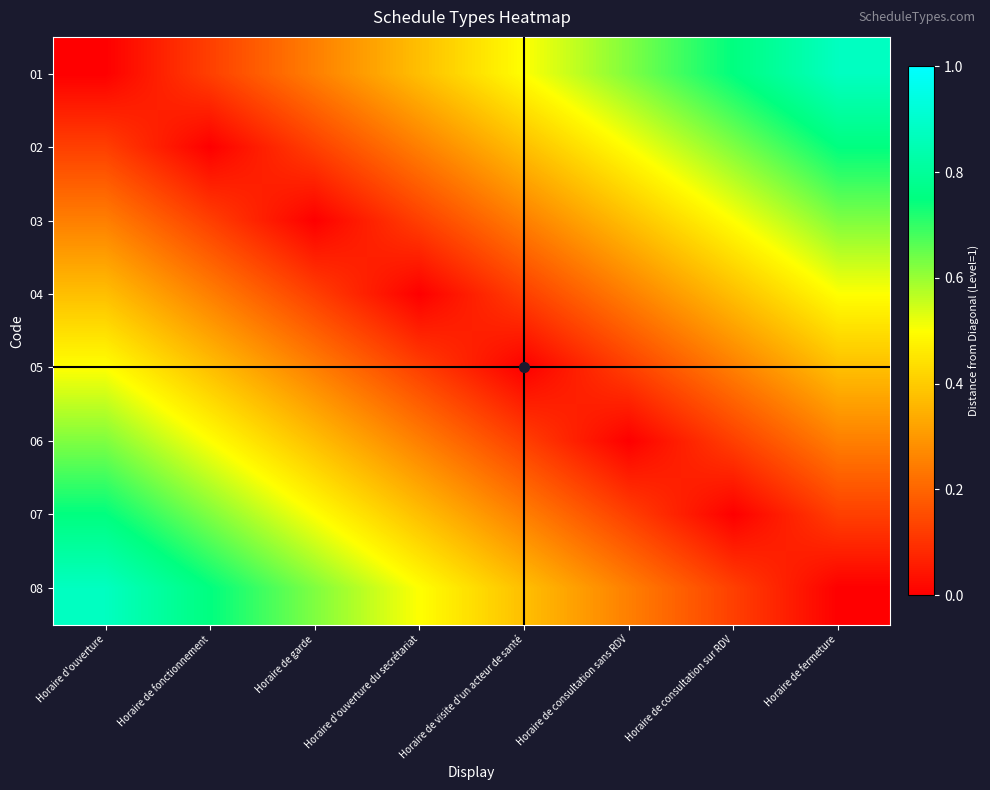

At how many categories does at least one series exceed 0?

8